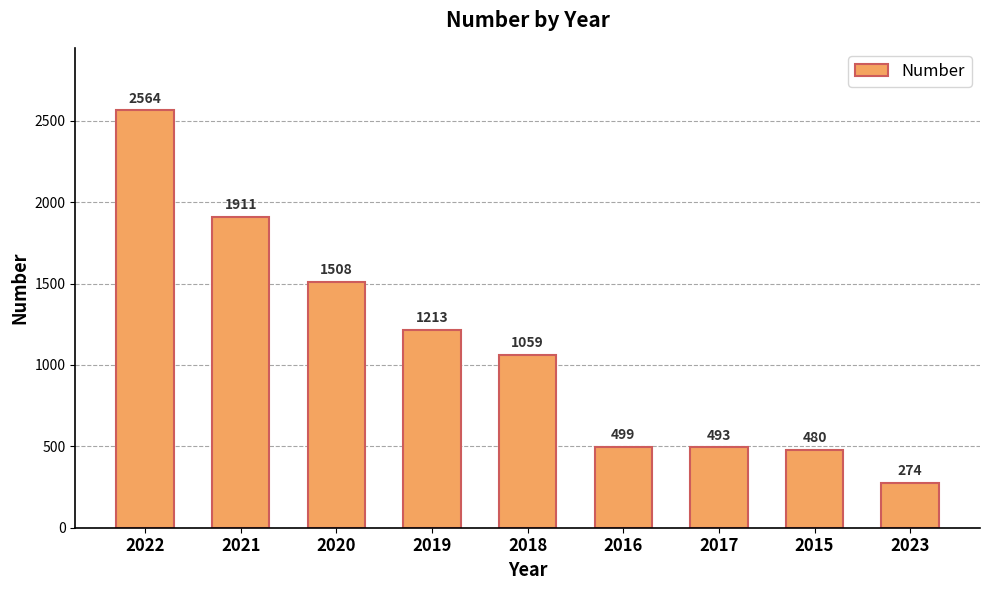

Are the bars grouped side by side (vs. stacked)?

No